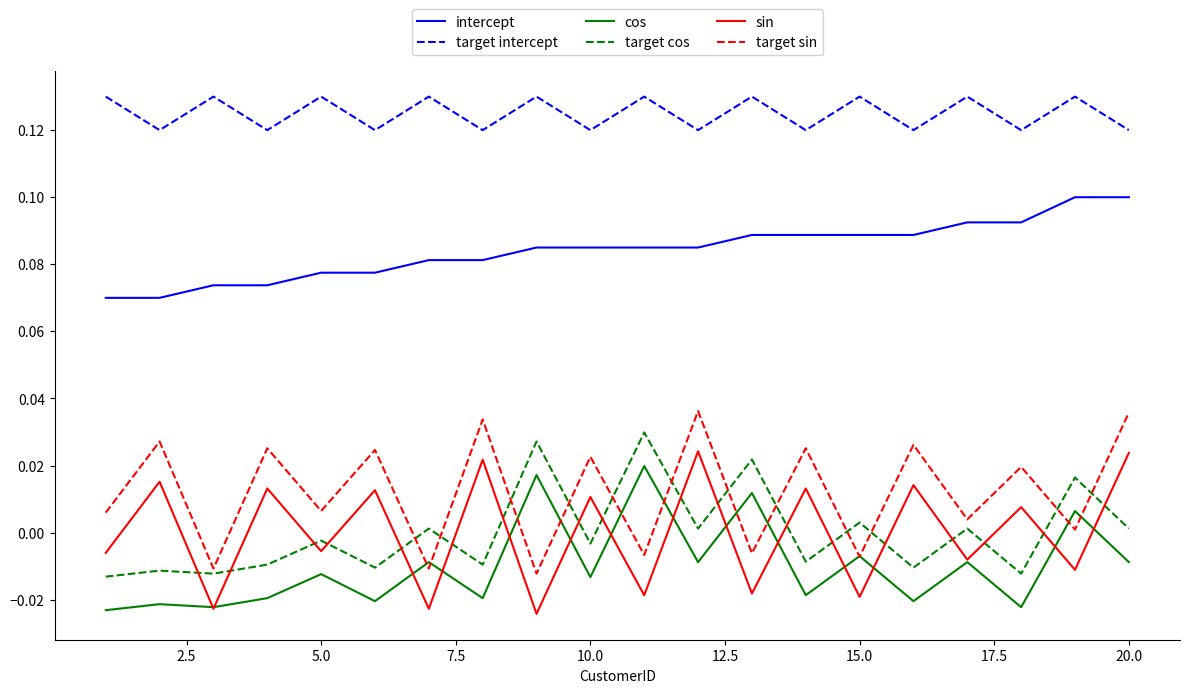

What are all the series names shown in the legend?

intercept, target intercept, cos, target cos, sin, target sin